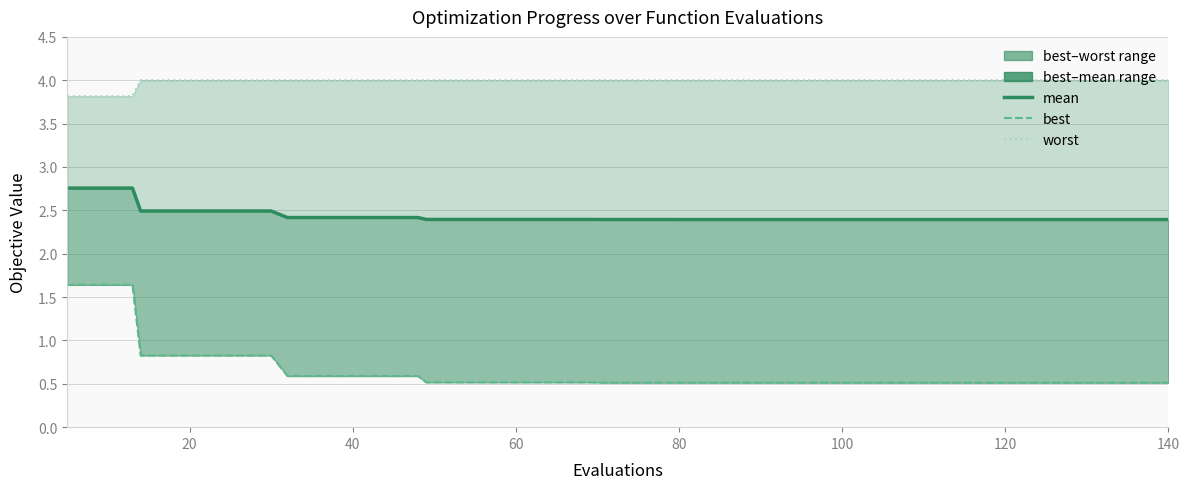

True or false: mean and worst cross at least once.

False